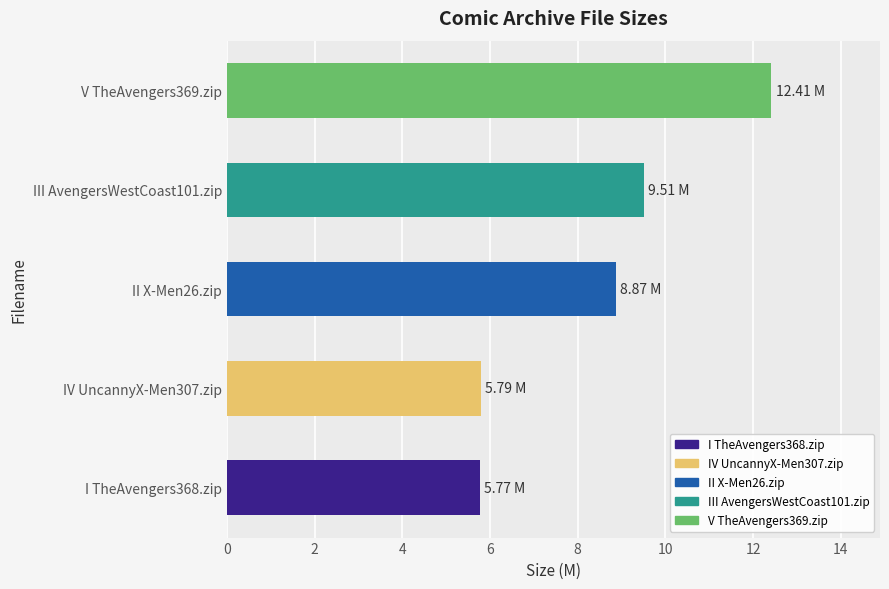

What is the smallest value displayed?

5.8